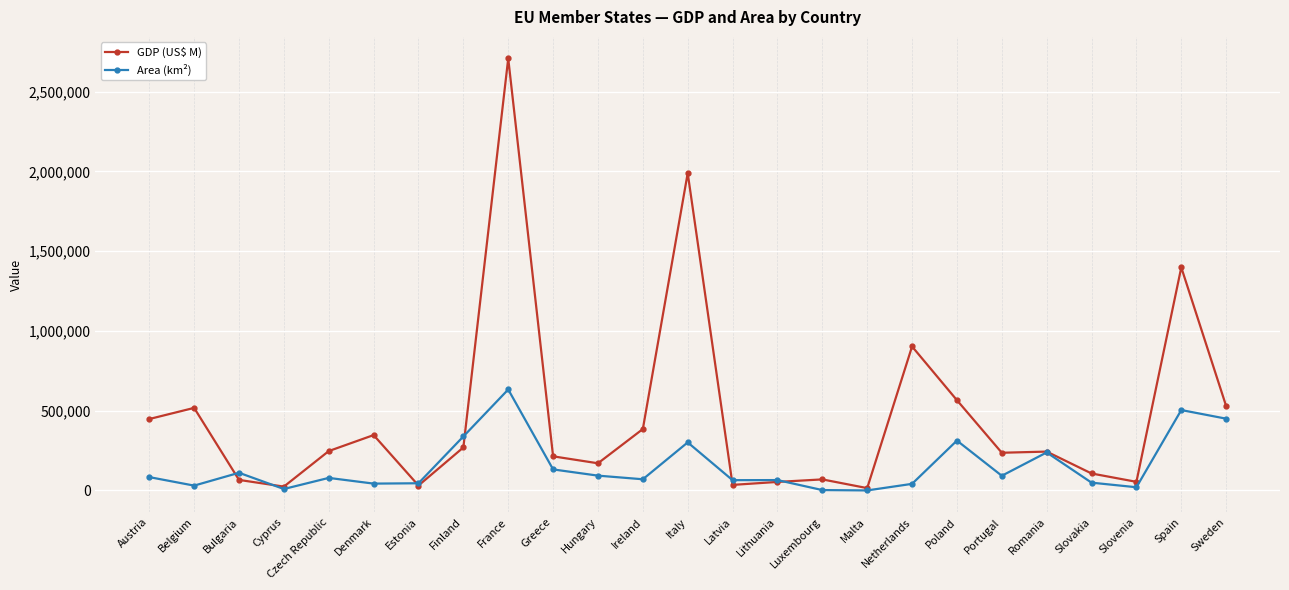

Rank the series by their average value, from lowest to highest.

Area (km²), GDP (US$ M)